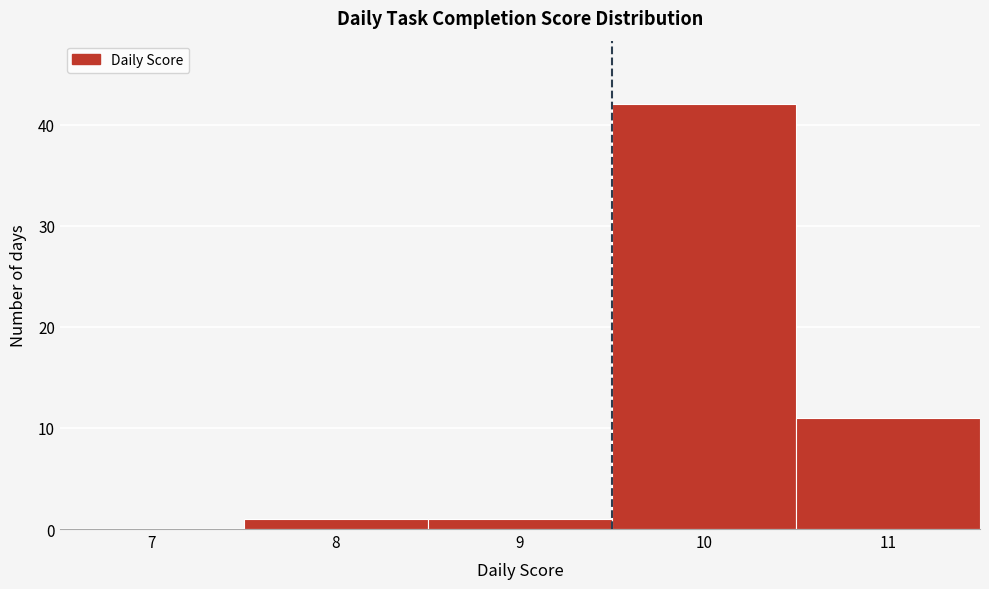

Reading left to right, what are all the values shown in this chart?

7=0	8=1	9=1	10=42	11=11